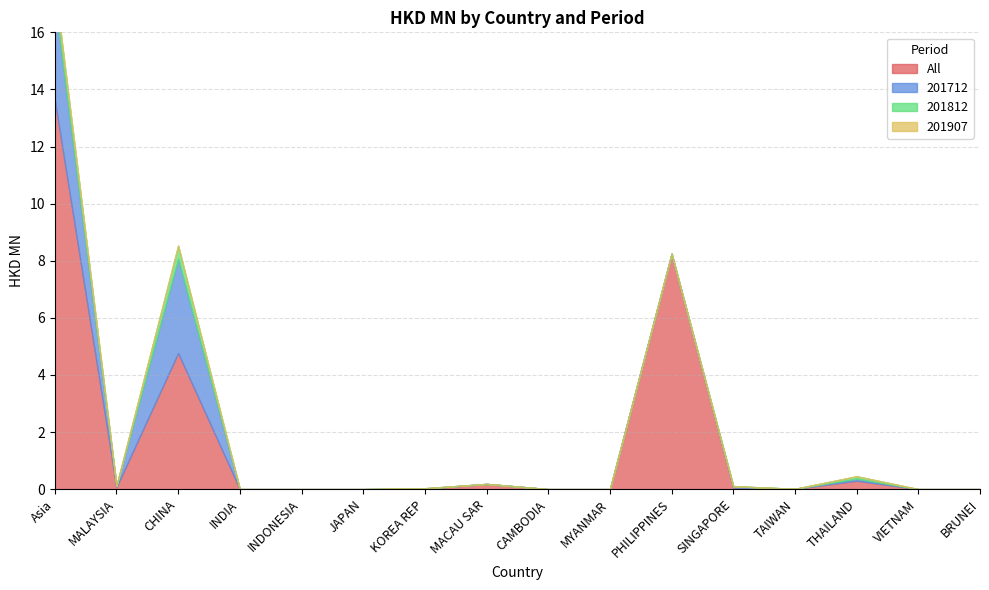

At which category does 201812 reach its first local valley?

MALAYSIA